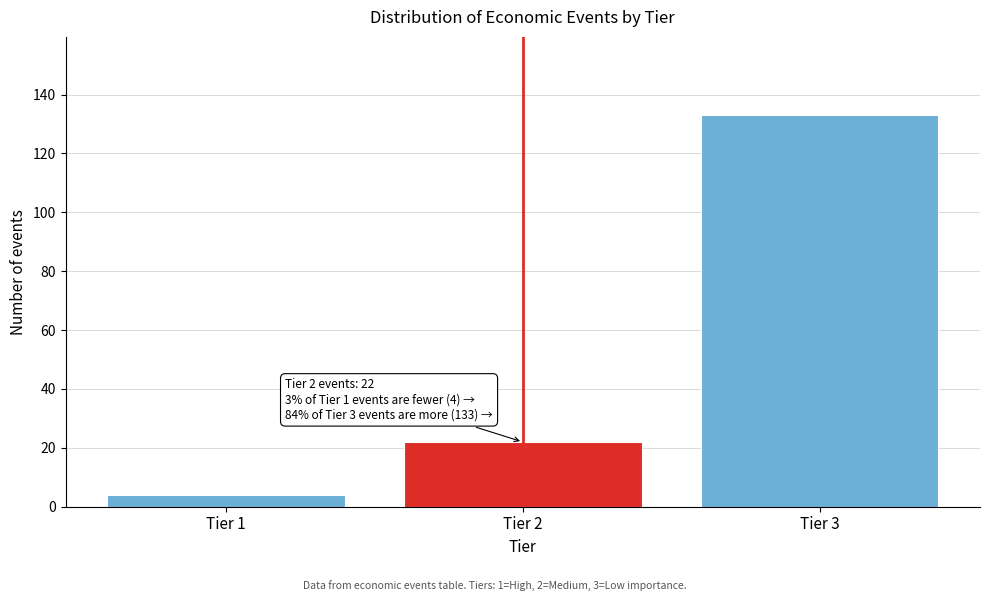

Reading left to right, transcribe all the data shown in this chart.

Tier 1=4	Tier 2=22	Tier 3=133